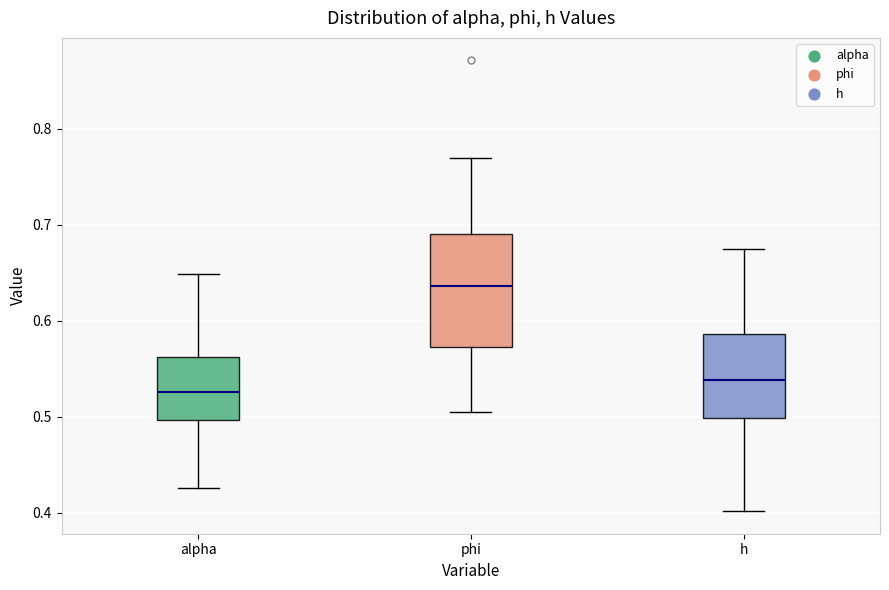

Which box's median line is the lowest?

alpha